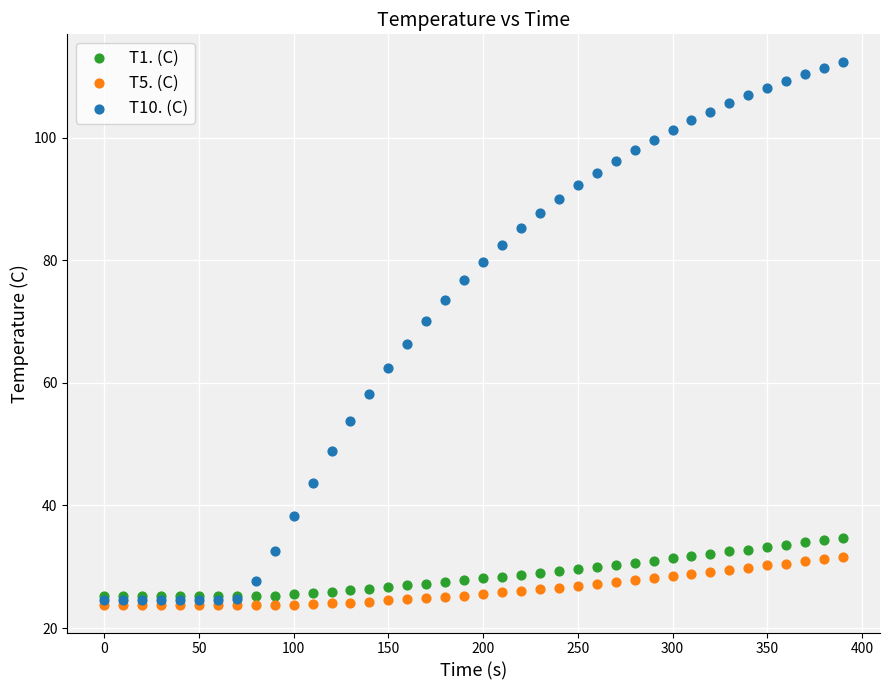

What are all the series names shown in the legend?

T1. (C), T5. (C), T10. (C)